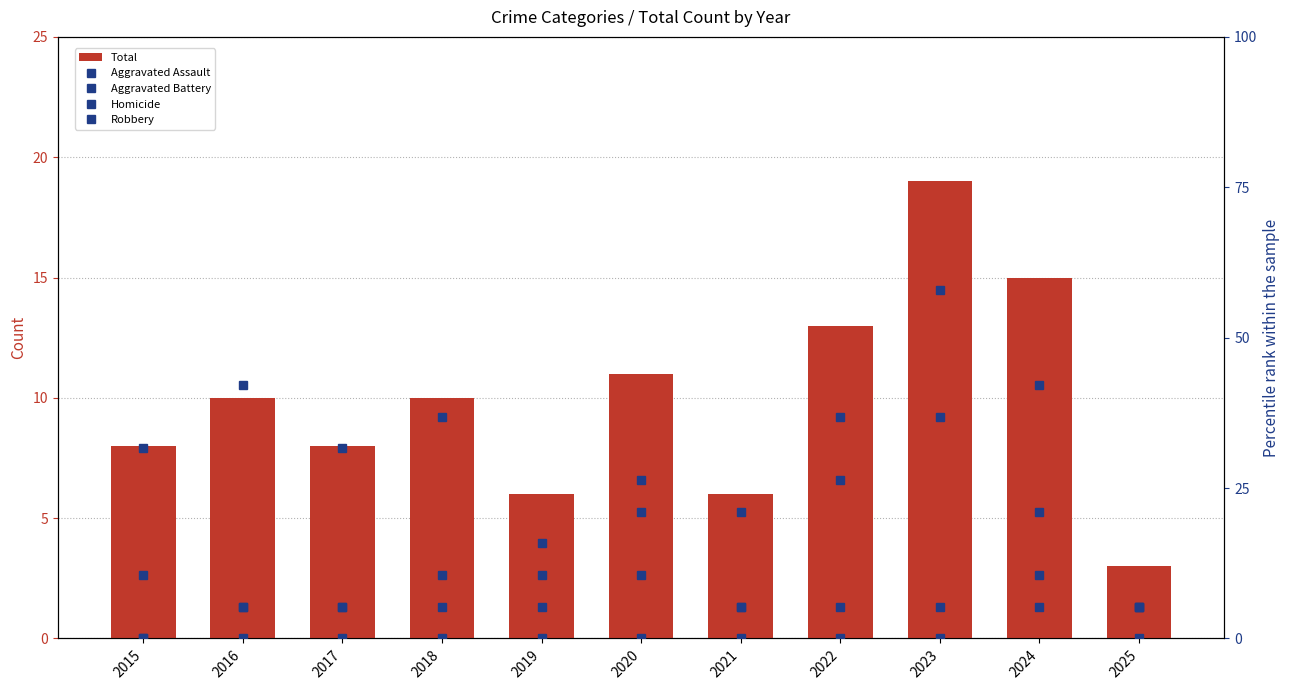

What is the value of the Robbery bar at the 11th from the left?

5.3